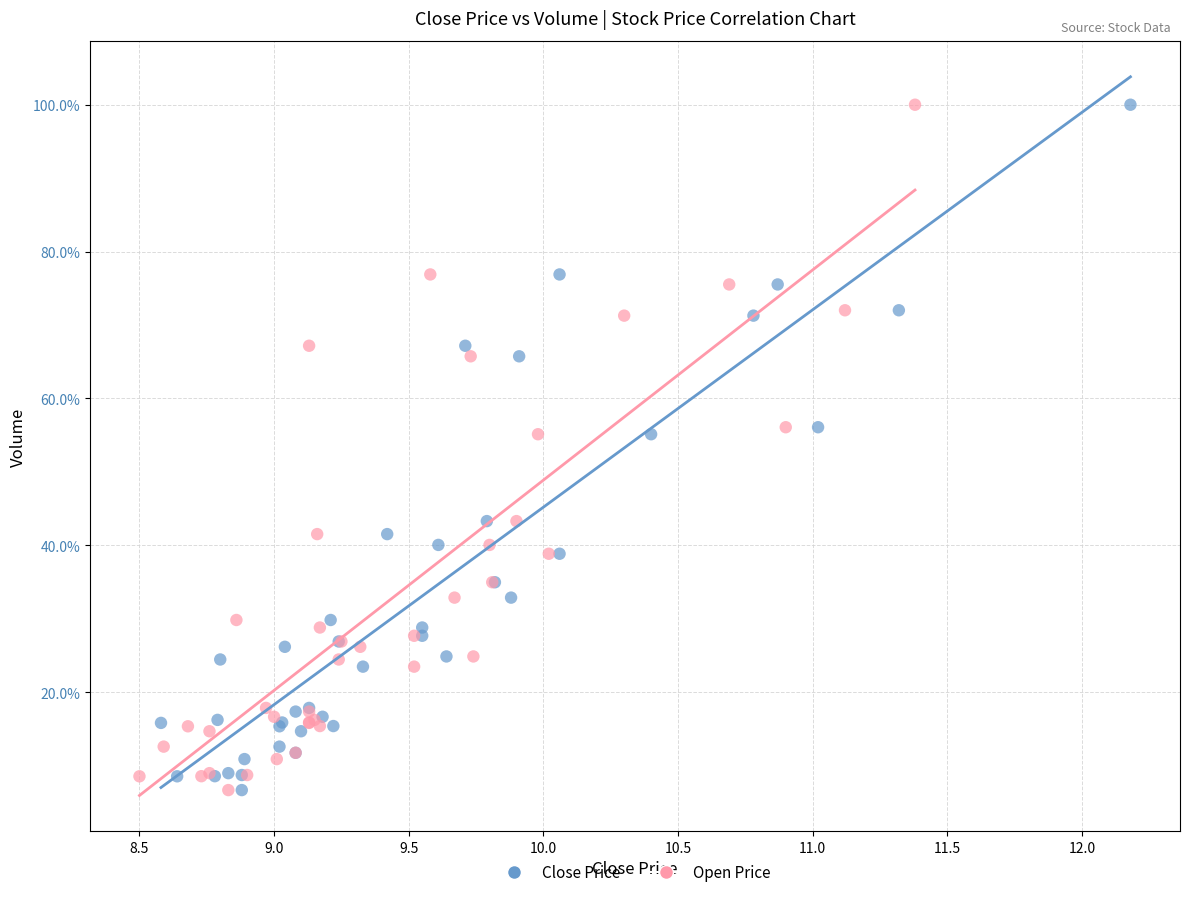

What are all the series names shown in the legend?

Close Price, Open Price